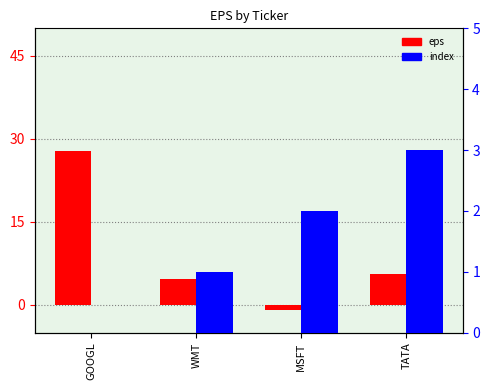

Reading left to right, what are all the values shown in this chart?

eps: GOOGL=27.8	WMT=4.6	MSFT=-1.0	TATA=5.6
index: GOOGL=0.0	WMT=1.0	MSFT=2.0	TATA=3.0